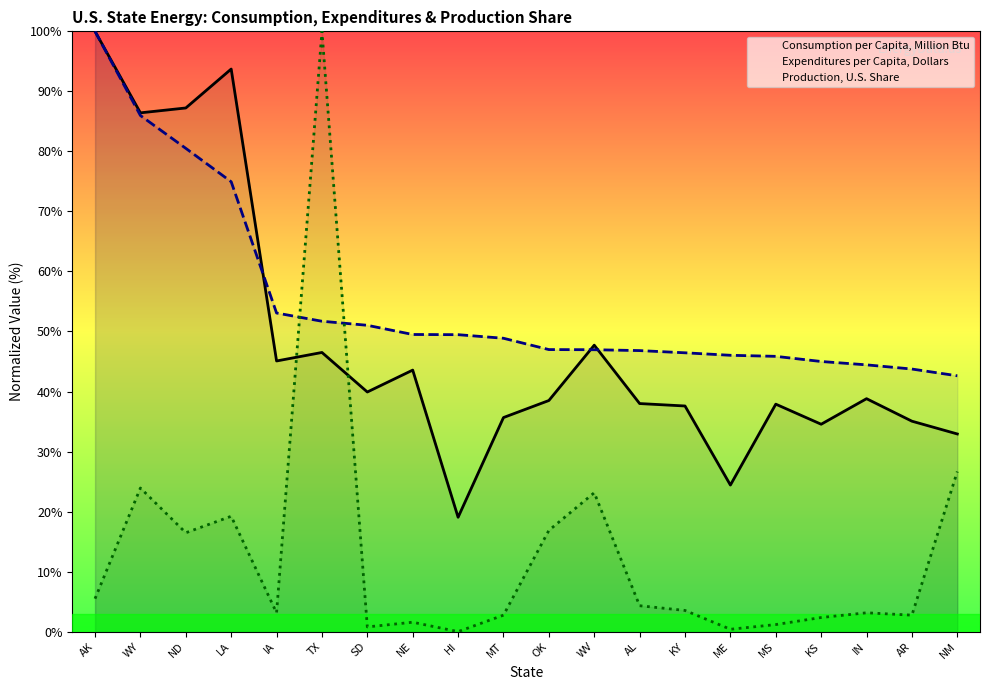

What is the label of the 17th point from the right?

LA